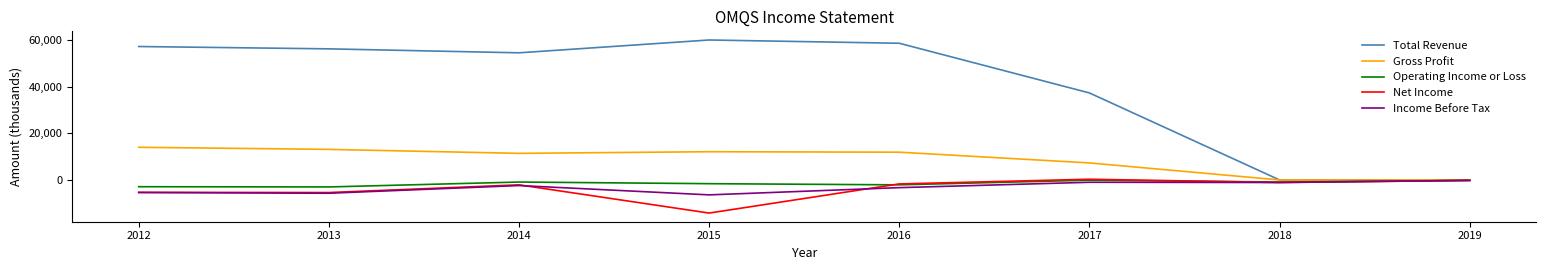

What is the minimum value for Net Income?

-14200